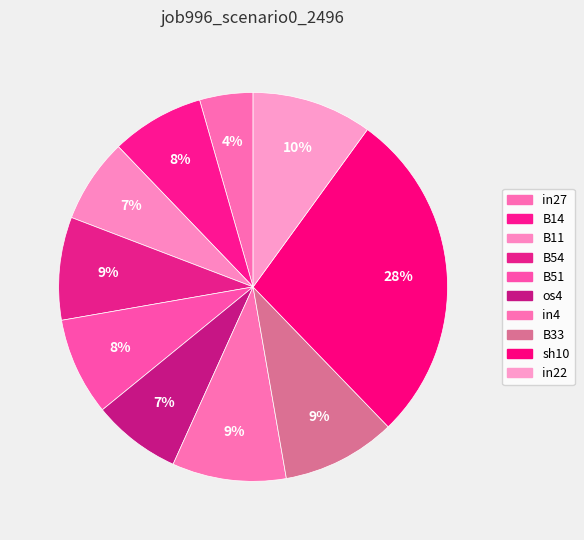

True or false: B14 accounts for 8% of the total.

True